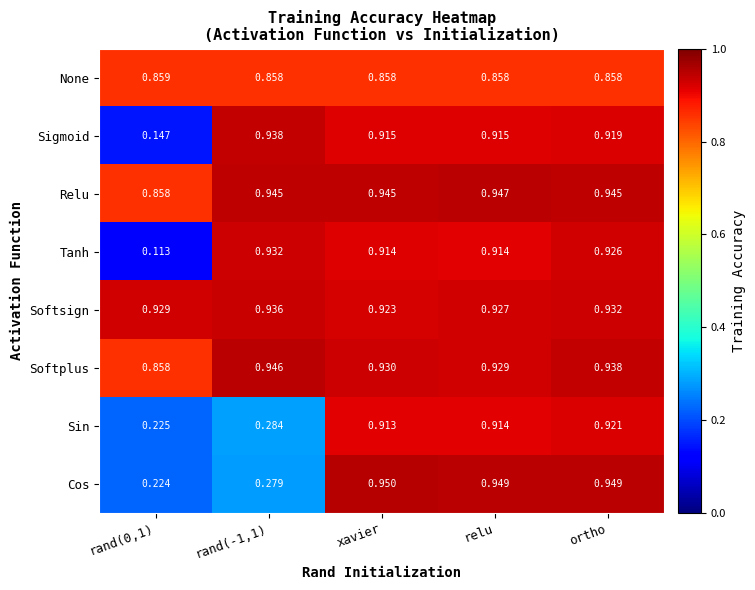

List the series in order of their peak value, lowest first.

None, Sin, Tanh, Softsign, Sigmoid, Softplus, Relu, Cos